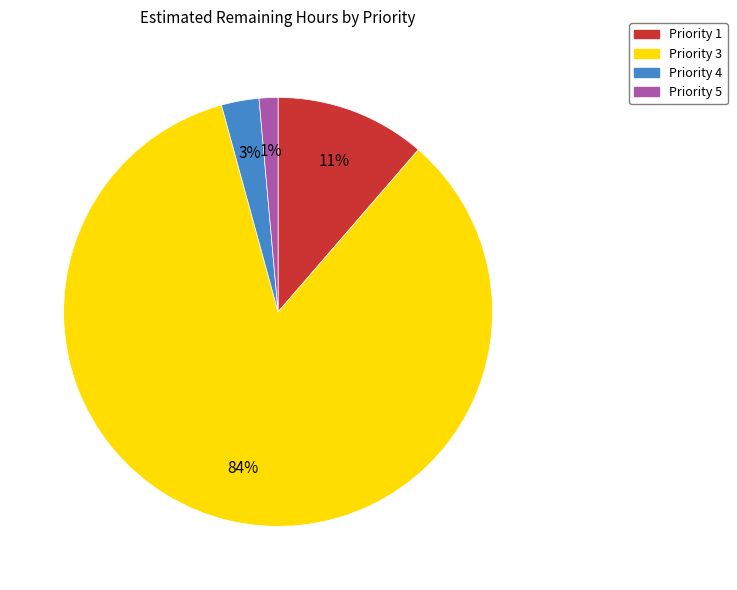

Which has a higher value, Priority 1 or Priority 4?

Priority 1